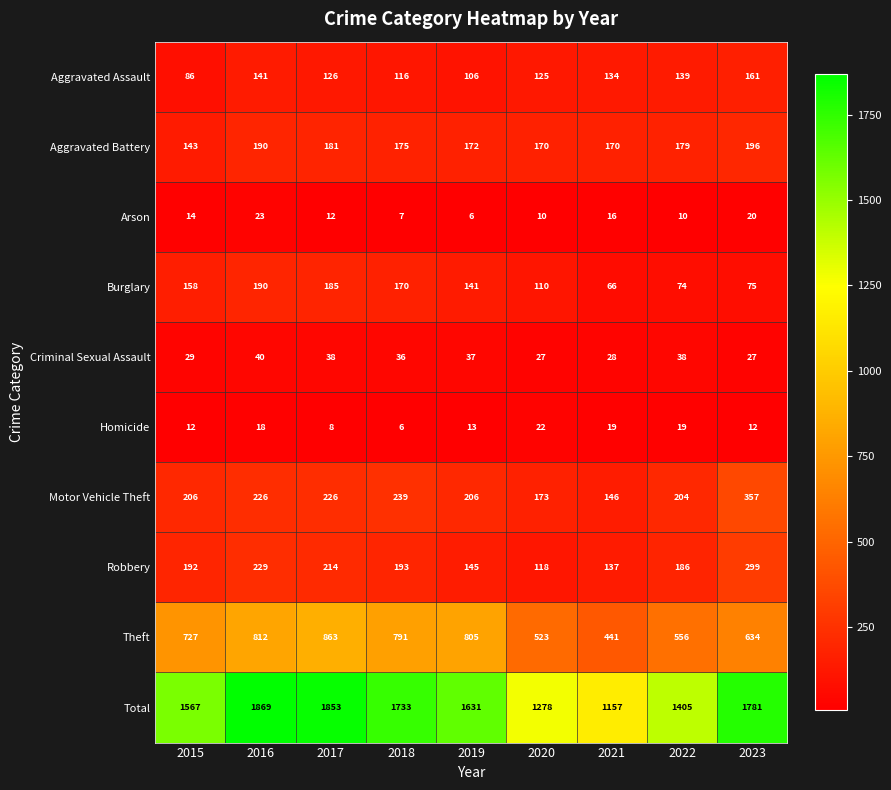

What is the approximate value of Homicide at 2016, to the nearest 5?

20